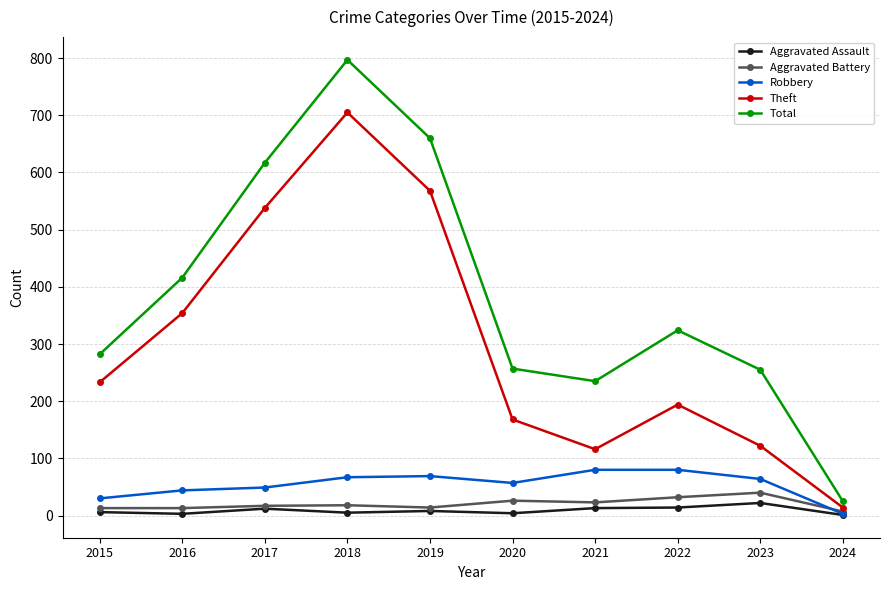

What is the sum of the Aggravated Assault values at 2022 and 2015?

20